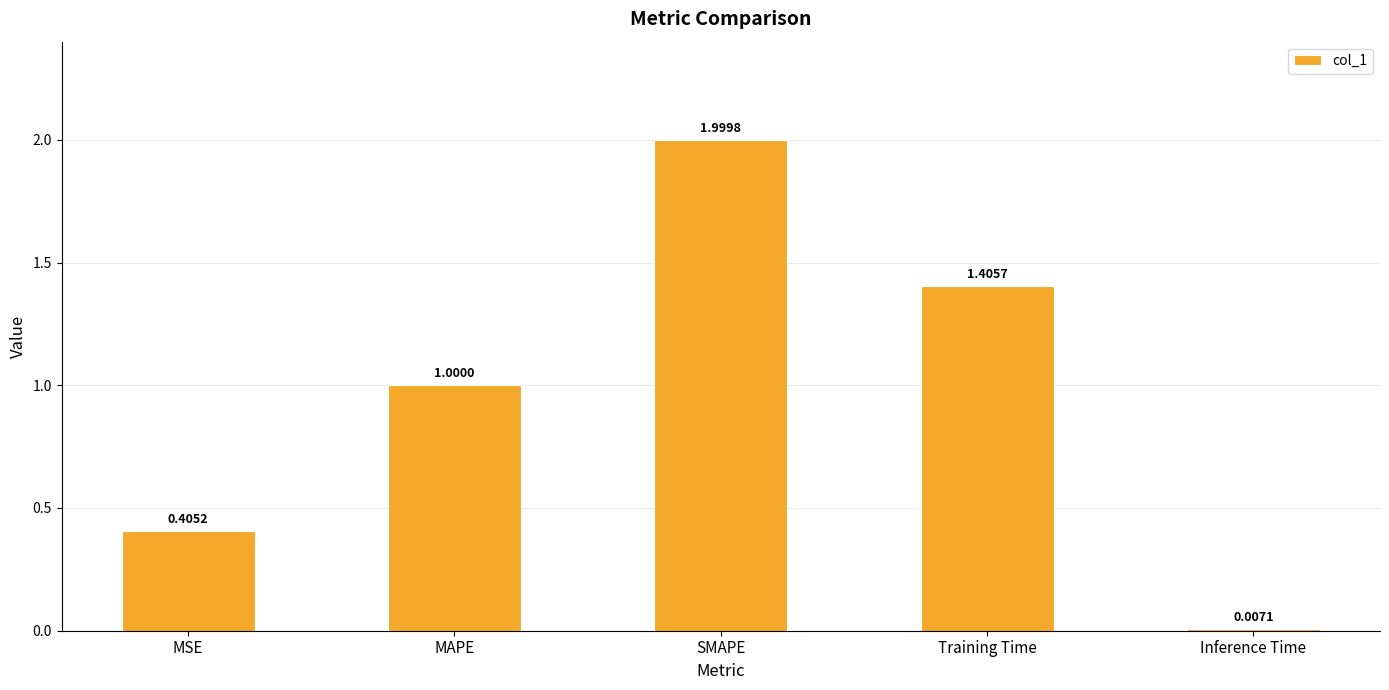

At which category does the chart reach its peak across all series?

SMAPE